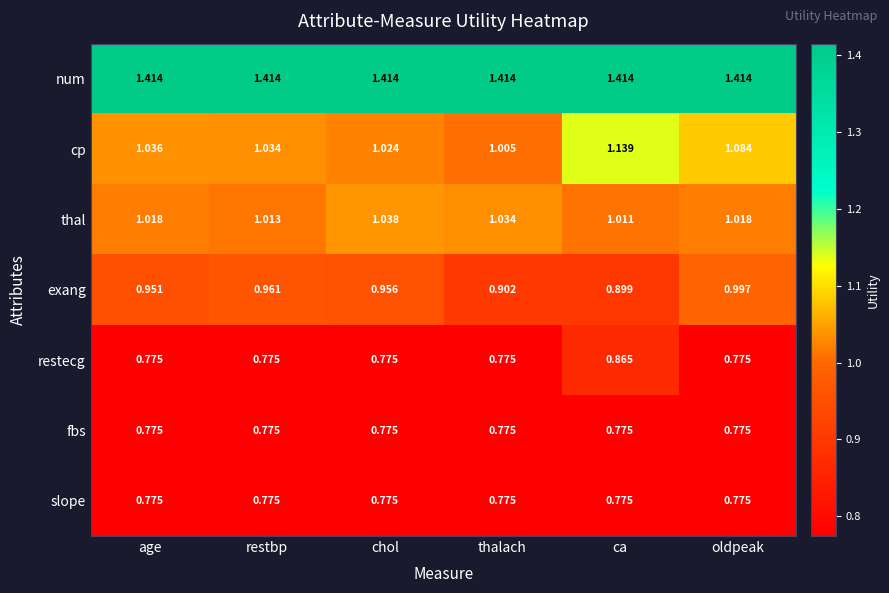

Where is thal nearest to the value 1?

ca